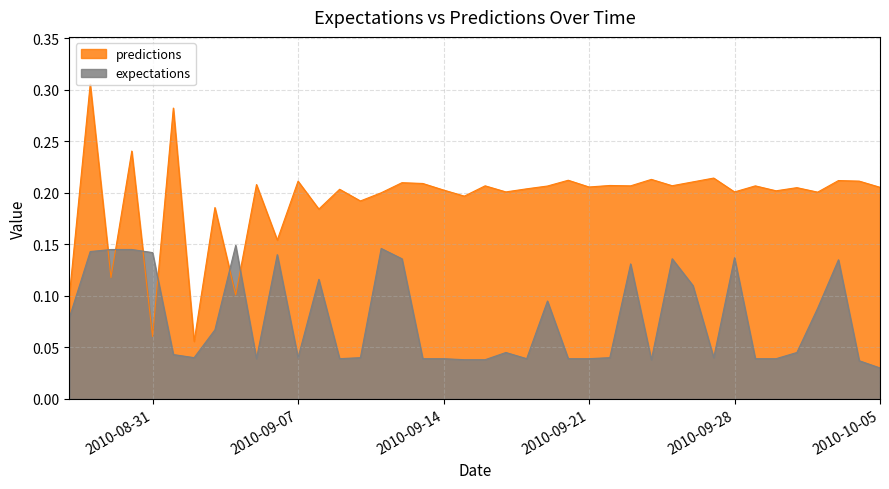

What value does the predictions series have at 2010-9-8?

0.2